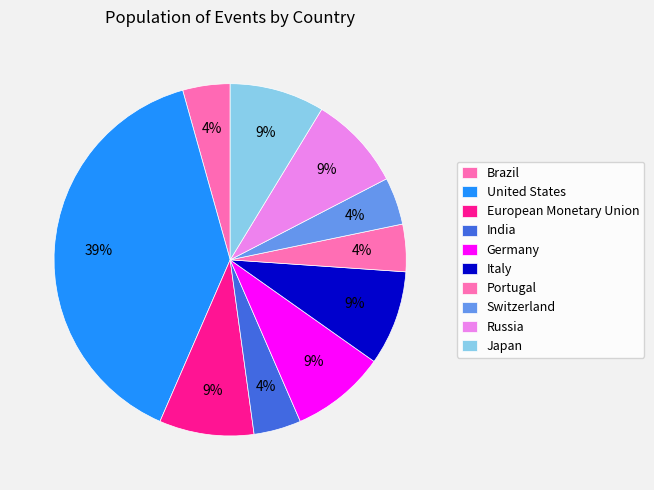

To the nearest percent, what percentage of the pie is United States?

39%